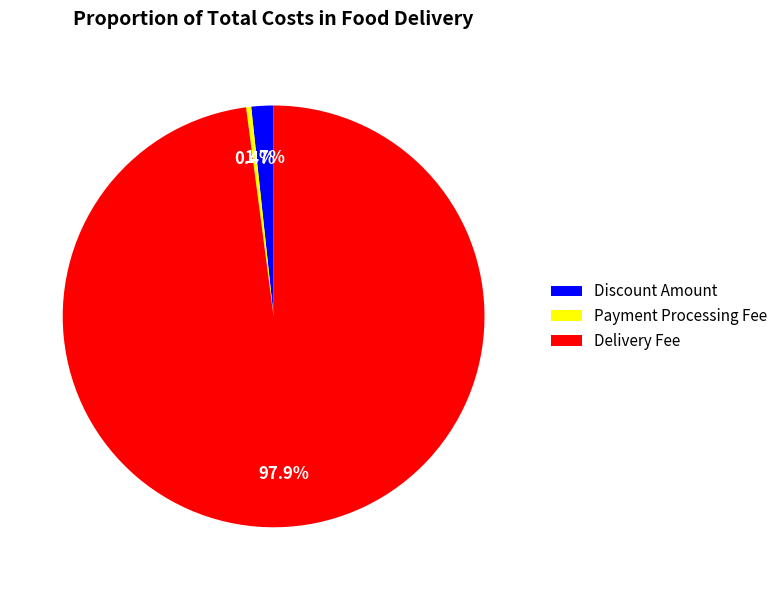

Is there a majority slice in this chart?

Yes